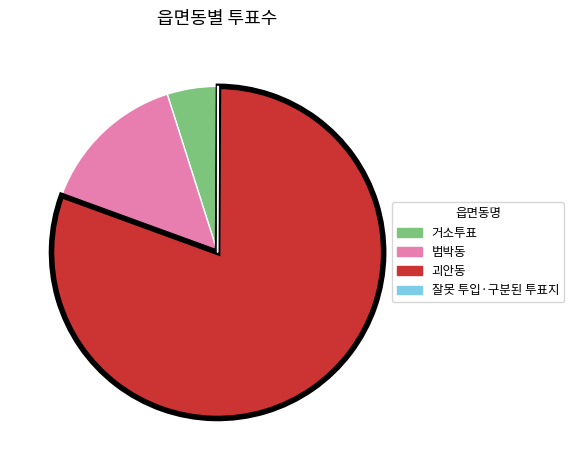

The 괴안동 slice represents 80% of the pie. True or false?

True